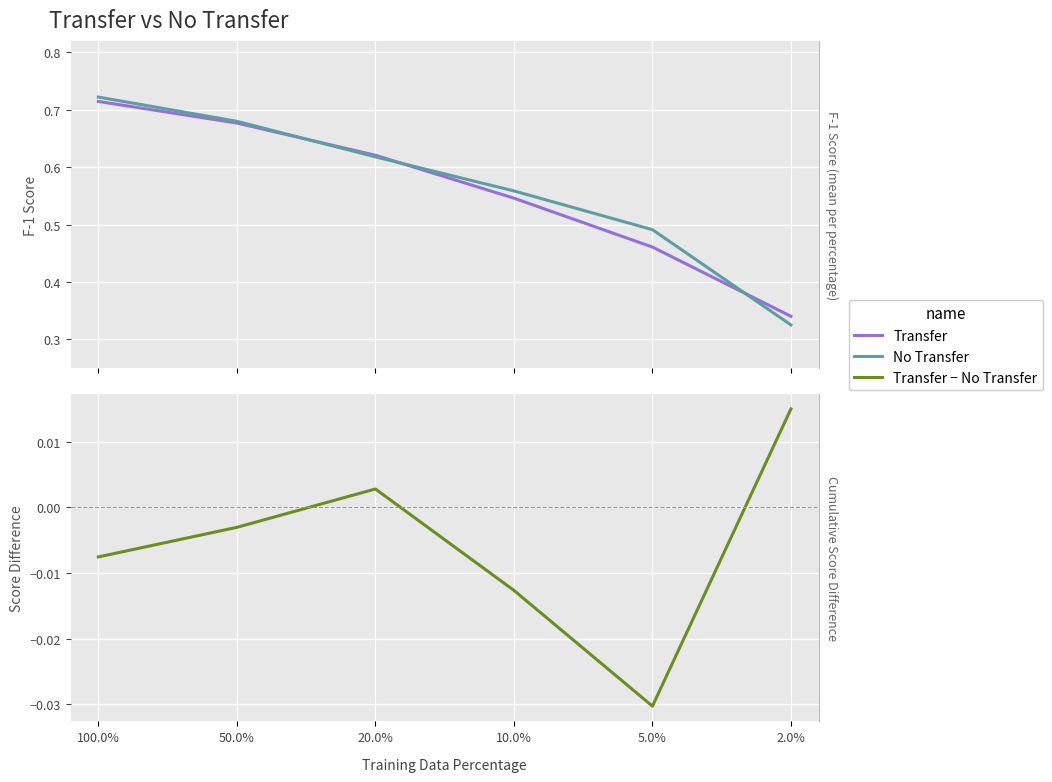

Reading left to right, transcribe all the data shown in this chart.

Transfer: 0.7	0.7	0.6	0.5	0.5	0.3
No Transfer: 0.7	0.7	0.6	0.6	0.5	0.3
Transfer − No Transfer: -0.0	-0.0	0.0	-0.0	-0.0	0.0